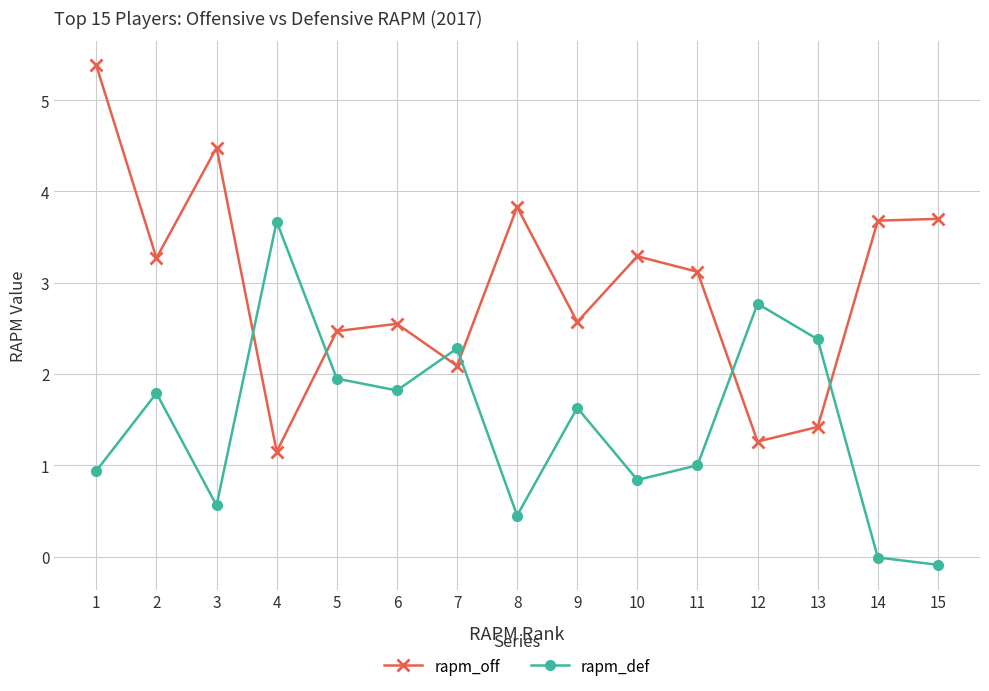

How many lines are shown in the chart?

2